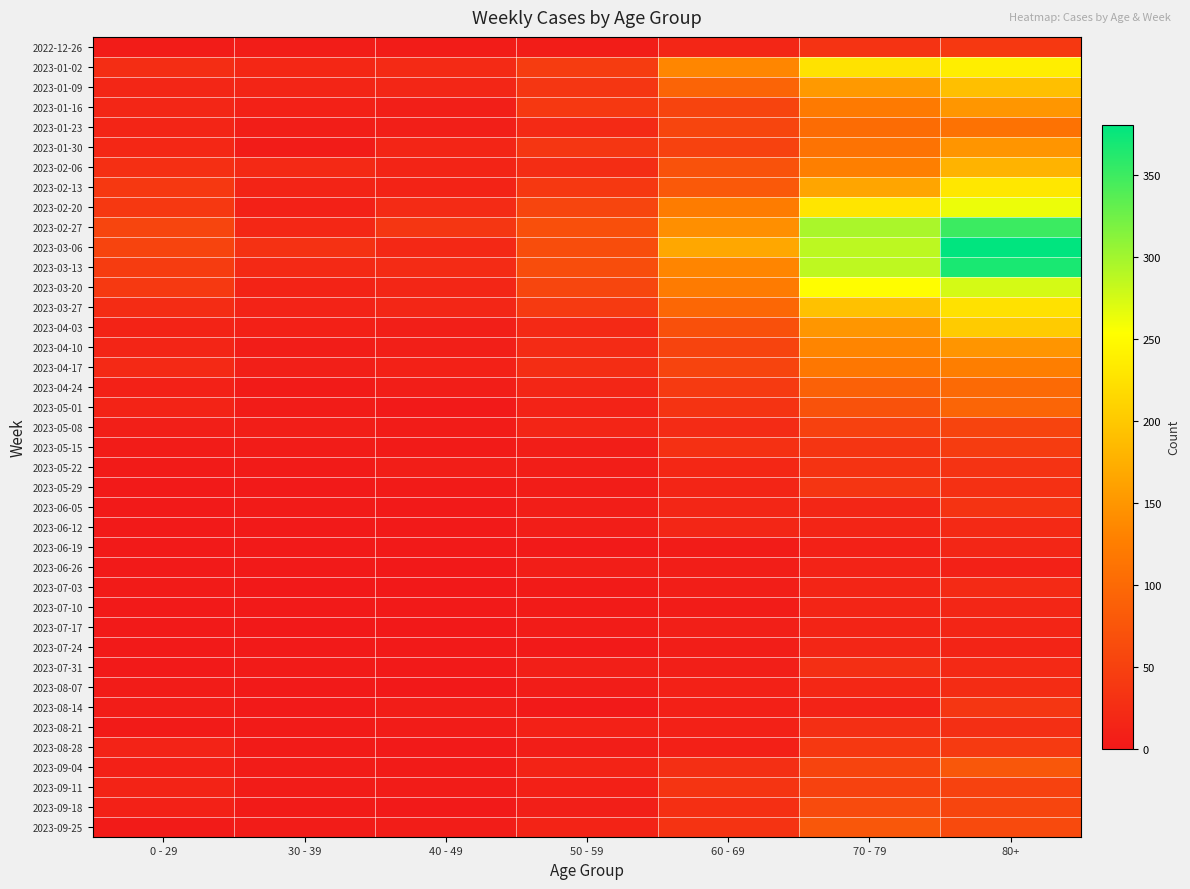

Reading right to left, what are all the values shown in this chart?

2022-12-26: 80+=38	70 - 79=32	60 - 69=16	50 - 59=5	40 - 49=4	30 - 39=5	0 - 29=4
2023-01-02: 80+=238	70 - 79=226	60 - 69=134	50 - 59=44	40 - 49=21	30 - 39=18	0 - 29=26
2023-01-09: 80+=191	70 - 79=153	60 - 69=94	50 - 59=37	40 - 49=16	30 - 39=15	0 - 29=17
2023-01-16: 80+=150	70 - 79=121	60 - 69=54	50 - 59=38	40 - 49=8	30 - 39=11	0 - 29=17
2023-01-23: 80+=111	70 - 79=104	60 - 69=55	50 - 59=21	40 - 49=8	30 - 39=6	0 - 29=15
2023-01-30: 80+=149	70 - 79=112	60 - 69=51	50 - 59=37	40 - 49=15	30 - 39=4	0 - 29=18
2023-02-06: 80+=179	70 - 79=127	60 - 69=72	50 - 59=26	40 - 49=14	30 - 39=20	0 - 29=28
2023-02-13: 80+=230	70 - 79=165	60 - 69=80	50 - 59=38	40 - 49=13	30 - 39=14	0 - 29=39
2023-02-20: 80+=263	70 - 79=228	60 - 69=123	50 - 59=55	40 - 49=23	30 - 39=10	0 - 29=38
2023-02-27: 80+=351	70 - 79=296	60 - 69=143	50 - 59=68	40 - 49=36	30 - 39=18	0 - 29=55
2023-03-06: 80+=381	70 - 79=287	60 - 69=167	50 - 59=65	40 - 49=19	30 - 39=30	0 - 29=54
2023-03-13: 80+=368	70 - 79=286	60 - 69=133	50 - 59=65	40 - 49=23	30 - 39=20	0 - 29=44
2023-03-20: 80+=275	70 - 79=253	60 - 69=122	50 - 59=56	40 - 49=16	30 - 39=13	0 - 29=40
2023-03-27: 80+=224	70 - 79=193	60 - 69=98	50 - 59=41	40 - 49=16	30 - 39=12	0 - 29=24
2023-04-03: 80+=203	70 - 79=150	60 - 69=69	50 - 59=20	40 - 49=8	30 - 39=9	0 - 29=13
2023-04-10: 80+=149	70 - 79=133	60 - 69=54	50 - 59=23	40 - 49=8	30 - 39=5	0 - 29=15
2023-04-17: 80+=126	70 - 79=117	60 - 69=54	50 - 59=25	40 - 49=11	30 - 39=8	0 - 29=20
2023-04-24: 80+=101	70 - 79=90	60 - 69=41	50 - 59=16	40 - 49=7	30 - 39=3	0 - 29=11
2023-05-01: 80+=95	70 - 79=71	60 - 69=33	50 - 59=12	40 - 49=2	30 - 39=4	0 - 29=13
2023-05-08: 80+=54	70 - 79=50	60 - 69=23	50 - 59=15	40 - 49=4	30 - 39=6	0 - 29=8
2023-05-15: 80+=44	70 - 79=35	60 - 69=29	50 - 59=7	40 - 49=3	30 - 39=4	0 - 29=4
2023-05-22: 80+=32	70 - 79=33	60 - 69=18	50 - 59=6	40 - 49=6	30 - 39=3	0 - 29=3
2023-05-29: 80+=29	70 - 79=35	60 - 69=15	50 - 59=5	40 - 49=3	30 - 39=2	0 - 29=2
2023-06-05: 80+=33	70 - 79=17	60 - 69=17	50 - 59=6	40 - 49=2	30 - 39=3	0 - 29=1
2023-06-12: 80+=20	70 - 79=15	60 - 69=17	50 - 59=6	40 - 49=1	30 - 39=2	0 - 29=2
2023-06-19: 80+=16	70 - 79=10	60 - 69=4	50 - 59=2	40 - 49=1	30 - 39=1	0 - 29=1
2023-06-26: 80+=11	70 - 79=12	60 - 69=7	50 - 59=6	40 - 49=0	30 - 39=1	0 - 29=1
2023-07-03: 80+=22	70 - 79=15	60 - 69=6	50 - 59=3	40 - 49=0	30 - 39=0	0 - 29=3
2023-07-10: 80+=16	70 - 79=15	60 - 69=4	50 - 59=3	40 - 49=1	30 - 39=2	0 - 29=2
2023-07-17: 80+=15	70 - 79=14	60 - 69=8	50 - 59=4	40 - 49=0	30 - 39=0	0 - 29=2
2023-07-24: 80+=14	70 - 79=16	60 - 69=7	50 - 59=2	40 - 49=1	30 - 39=1	0 - 29=2
2023-07-31: 80+=20	70 - 79=27	60 - 69=8	50 - 59=8	40 - 49=2	30 - 39=3	0 - 29=2
2023-08-07: 80+=24	70 - 79=18	60 - 69=10	50 - 59=5	40 - 49=0	30 - 39=1	0 - 29=4
2023-08-14: 80+=36	70 - 79=12	60 - 69=9	50 - 59=2	40 - 49=5	30 - 39=2	0 - 29=5
2023-08-21: 80+=27	70 - 79=27	60 - 69=11	50 - 59=11	40 - 49=4	30 - 39=3	0 - 29=3
2023-08-28: 80+=41	70 - 79=39	60 - 69=9	50 - 59=6	40 - 49=1	30 - 39=3	0 - 29=12
2023-09-04: 80+=77	70 - 79=53	60 - 69=27	50 - 59=13	40 - 49=3	30 - 39=4	0 - 29=9
2023-09-11: 80+=52	70 - 79=51	60 - 69=34	50 - 59=9	40 - 49=4	30 - 39=4	0 - 29=13
2023-09-18: 80+=55	70 - 79=62	60 - 69=28	50 - 59=8	40 - 49=1	30 - 39=3	0 - 29=10
2023-09-25: 80+=61	70 - 79=77	60 - 69=33	50 - 59=13	40 - 49=5	30 - 39=4	0 - 29=3